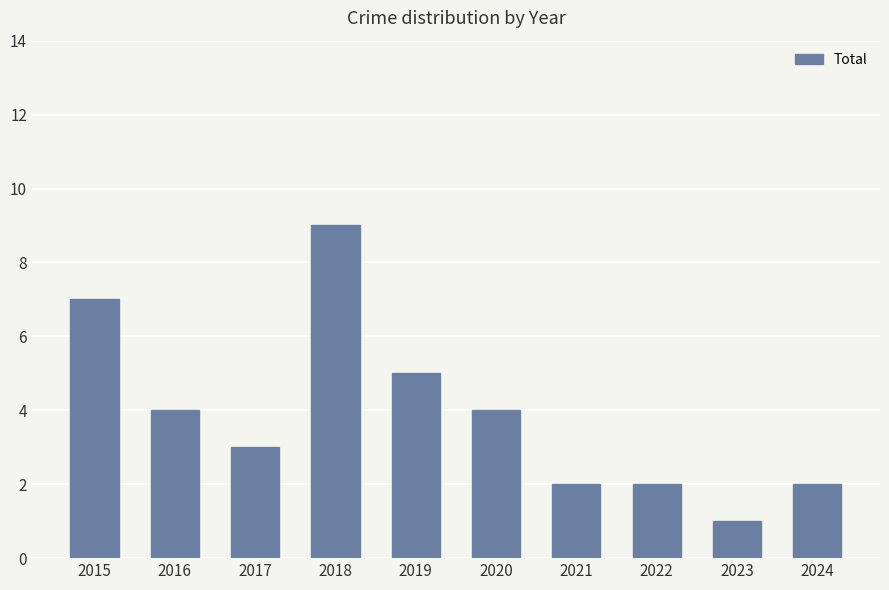

What is the ratio of the value at 2021 to the value at 2016?

0.5